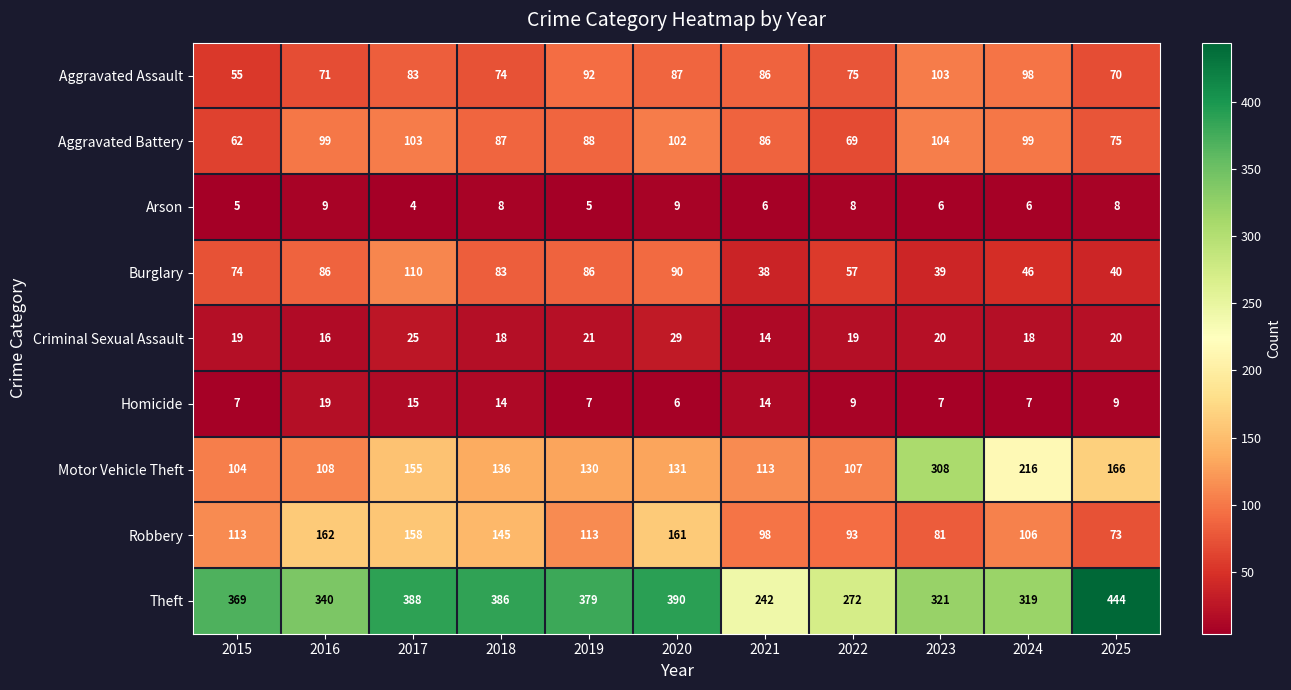

What is the average value of the Theft series?

350